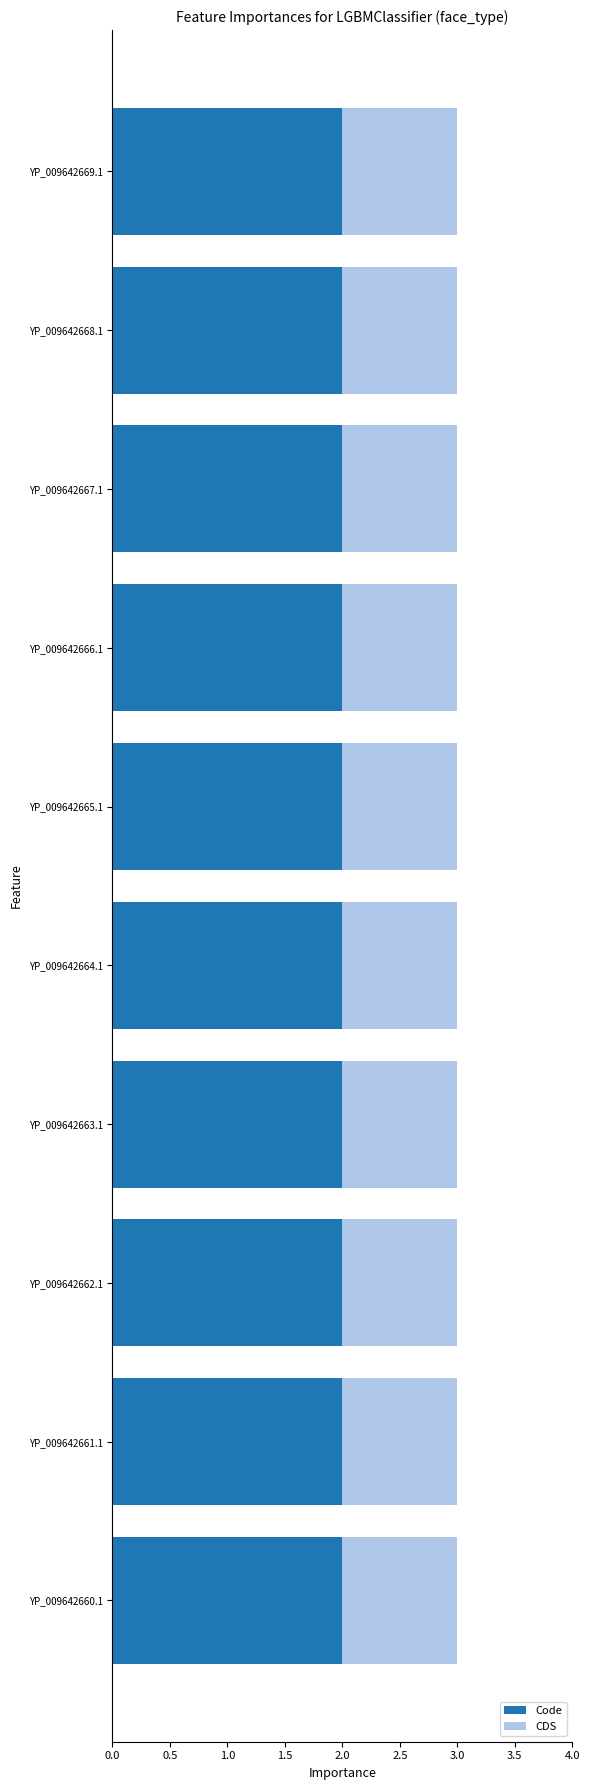

How many series are shown in this chart?

2